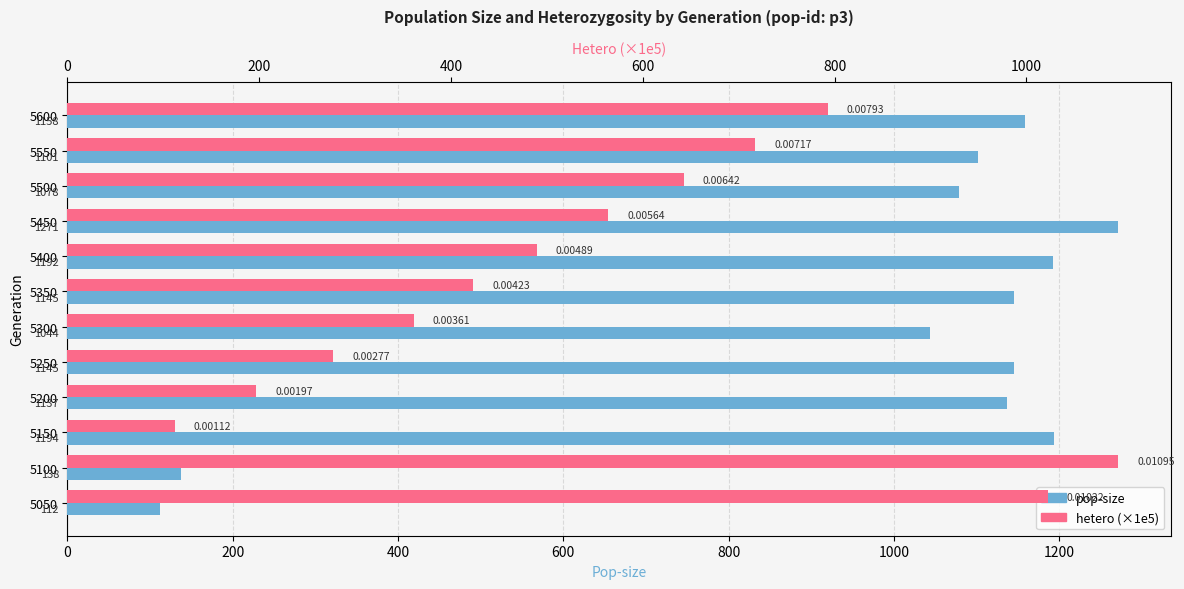

Reading left to right, transcribe all the data shown in this chart.

pop-size: 112.0	138.0	1194.0	1137.0	1145.0	1044.0	1145.0	1192.0	1271.0	1078.0	1101.0	1158.0
hetero (×1e5): 1022.0	1095.5	112.0	197.1	276.9	361.0	422.9	489.5	563.7	642.5	717.4	792.6